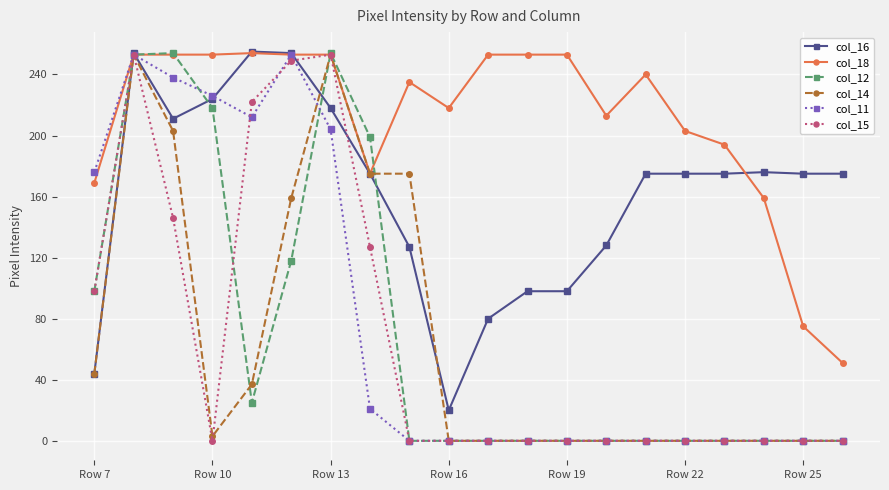

Which series has the largest total across all categories?

col_18